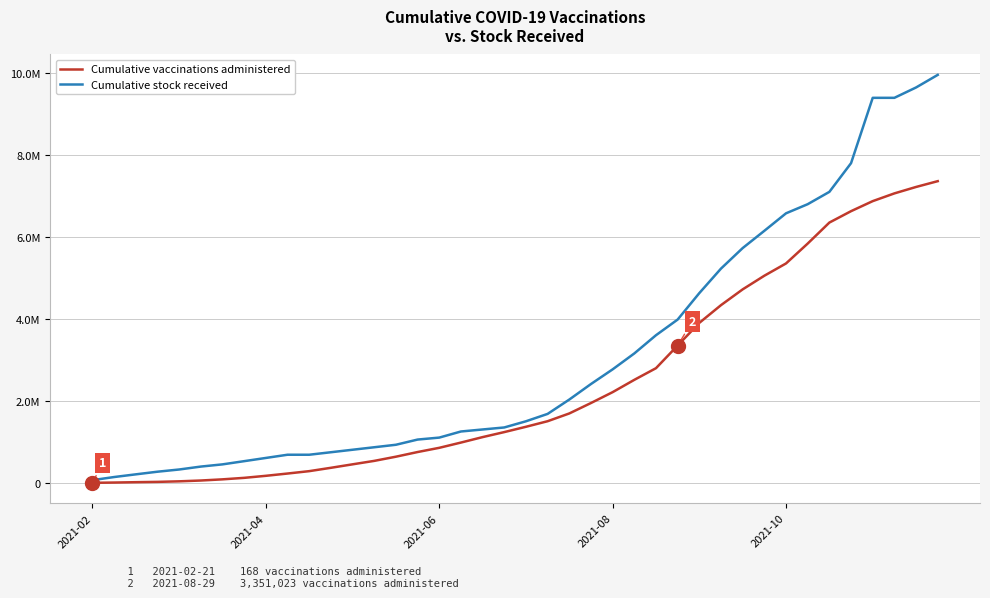

True or false: Cumulative vaccinations administered and Cumulative stock received cross at least once.

False